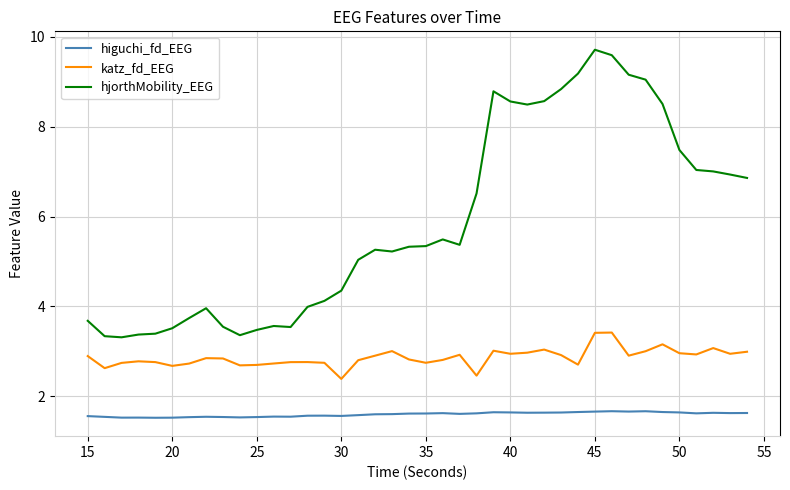

Rank the series by their maximum value, from lowest to highest.

higuchi_fd_EEG, katz_fd_EEG, hjorthMobility_EEG